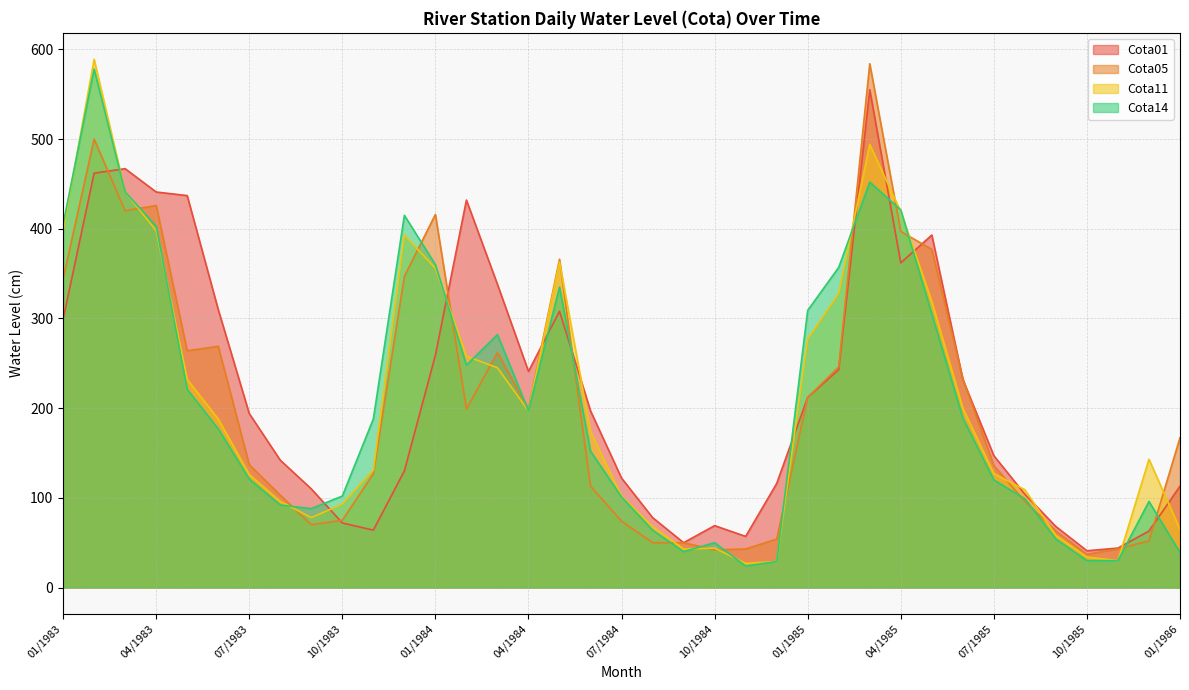

What is the greatest value displayed?

589